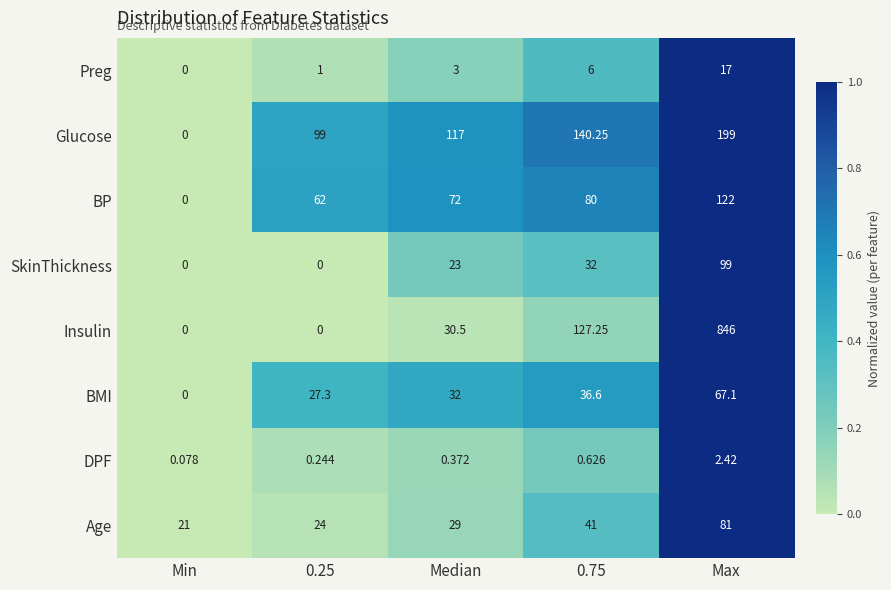

At which label does SkinThickness reach its peak?

Max